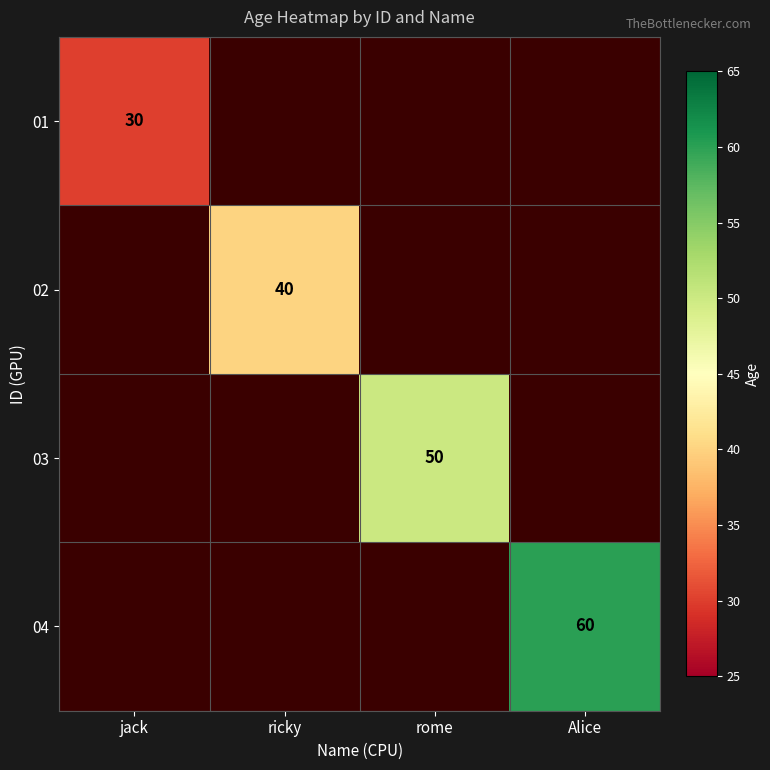

Count the number of data series in this chart.

4